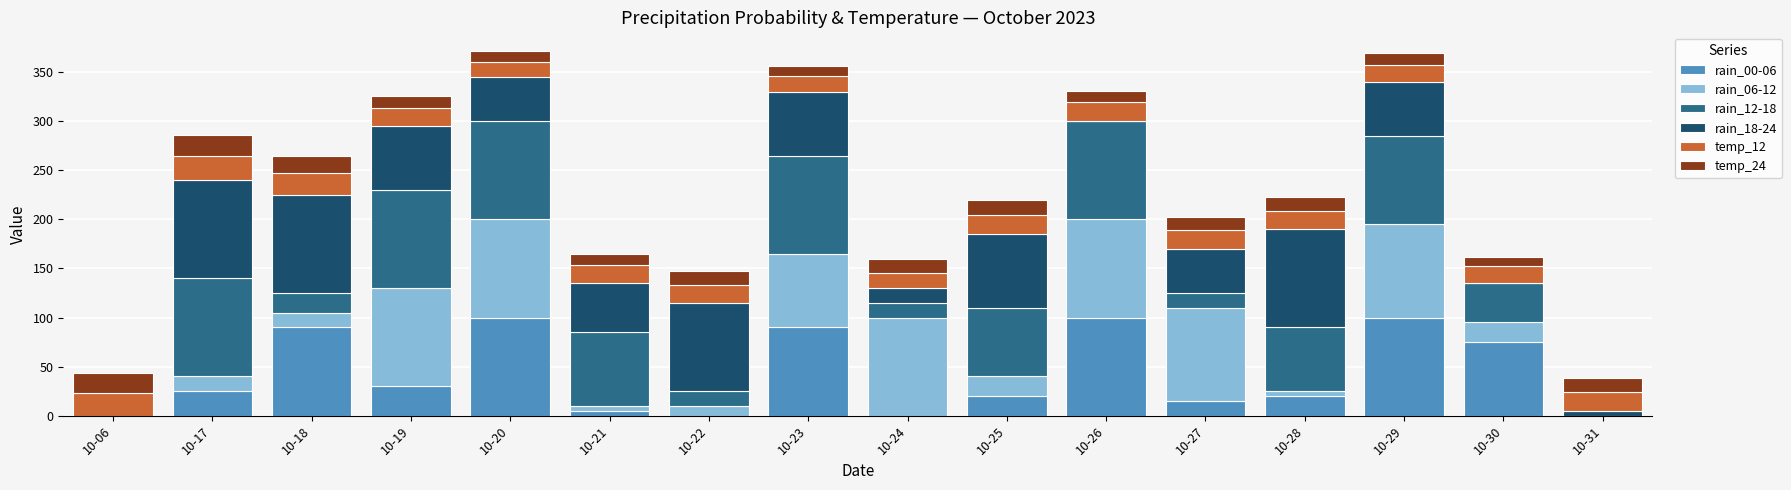

Is it true that rain_00-06 equals 11 at 10-19?

False